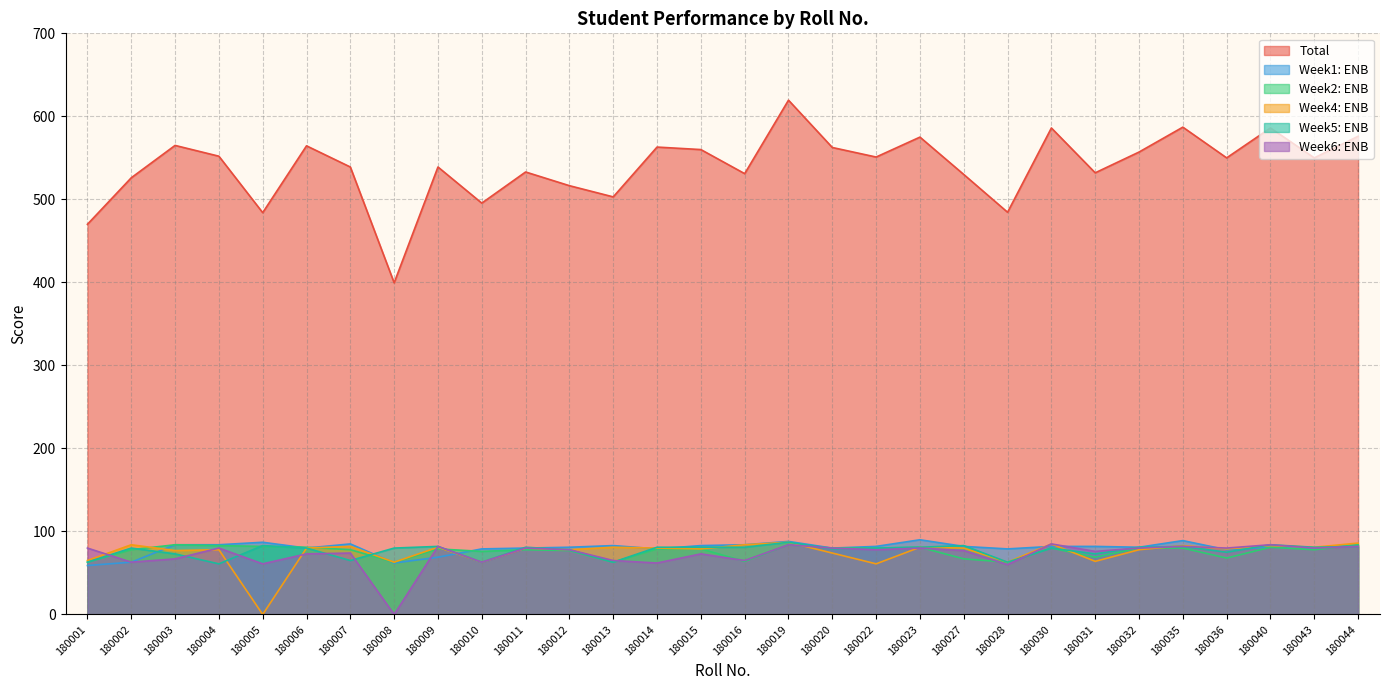

Reading right to left, what are all the values shown in this chart?

Total: 180044=576.0	180043=550.0	180040=586.0	180036=550.0	180035=587.0	180032=557.0	180031=532.0	180030=586.0	180028=484.5	180027=530.0	180023=575.0	180022=551.0	180020=562.5	180019=619.5	180016=531.0	180015=560.0	180014=563.0	180013=503.0	180012=516.5	180011=533.0	180010=495.5	180009=539.0	180008=399.5	180007=539.0	180006=564.5	180005=484.0	180004=552.0	180003=565.0	180002=526.0	180001=470.0
Week1: ENB: 180044=84.0	180043=80.0	180040=81.0	180036=78.0	180035=89.0	180032=81.0	180031=82.0	180030=82.0	180028=79.0	180027=82.0	180023=90.0	180022=82.0	180020=80.0	180019=88.0	180016=84.0	180015=83.0	180014=79.0	180013=83.0	180012=81.0	180011=80.0	180010=79.0	180009=69.0	180008=62.0	180007=85.0	180006=80.0	180005=87.0	180004=84.0	180003=84.0	180002=63.0	180001=59.0
Week2: ENB: 180044=84.0	180043=78.0	180040=81.0	180036=68.0	180035=80.0	180032=80.0	180031=69.0	180030=80.0	180028=63.0	180027=67.0	180023=81.0	180022=80.0	180020=80.0	180019=84.0	180016=64.0	180015=79.0	180014=79.0	180013=63.0	180012=77.0	180011=78.0	180010=76.0	180009=79.0	180008=63.0	180007=78.0	180006=81.0	180005=82.0	180004=83.0	180003=84.0	180002=78.0	180001=63.0
Week4: ENB: 180044=86.0	180043=81.0	180040=83.0	180036=79.0	180035=83.0	180032=78.0	180031=64.0	180030=85.0	180028=63.0	180027=80.0	180023=81.0	180022=61.0	180020=74.0	180019=87.0	180016=84.0	180015=79.0	180014=80.0	180013=81.0	180012=78.0	180011=80.0	180010=63.0	180009=81.0	180008=63.0	180007=82.0	180006=80.0	180005=0.0	180004=78.0	180003=77.0	180002=84.0	180001=65.0
Week6: ENB: 180044=82.0	180043=80.0	180040=84.0	180036=80.0	180035=82.0	180032=80.0	180031=76.0	180030=85.0	180028=60.0	180027=77.0	180023=80.0	180022=78.0	180020=80.0	180019=84.0	180016=65.0	180015=73.0	180014=62.0	180013=65.0	180012=78.0	180011=80.0	180010=63.0	180009=82.0	180008=0.0	180007=74.0	180006=73.0	180005=61.0	180004=80.0	180003=67.0	180002=63.0	180001=80.0
Week5: ENB: 180044=82.0	180043=81.0	180040=84.0	180036=75.0	180035=82.0	180032=81.0	180031=73.0	180030=80.0	180028=63.0	180027=83.0	180023=81.0	180022=80.0	180020=79.0	180019=87.0	180016=81.0	180015=81.0	180014=81.0	180013=63.0	180012=78.0	180011=81.0	180010=63.0	180009=82.0	180008=80.0	180007=65.0	180006=80.0	180005=83.0	180004=61.0	180003=73.0	180002=80.0	180001=63.0